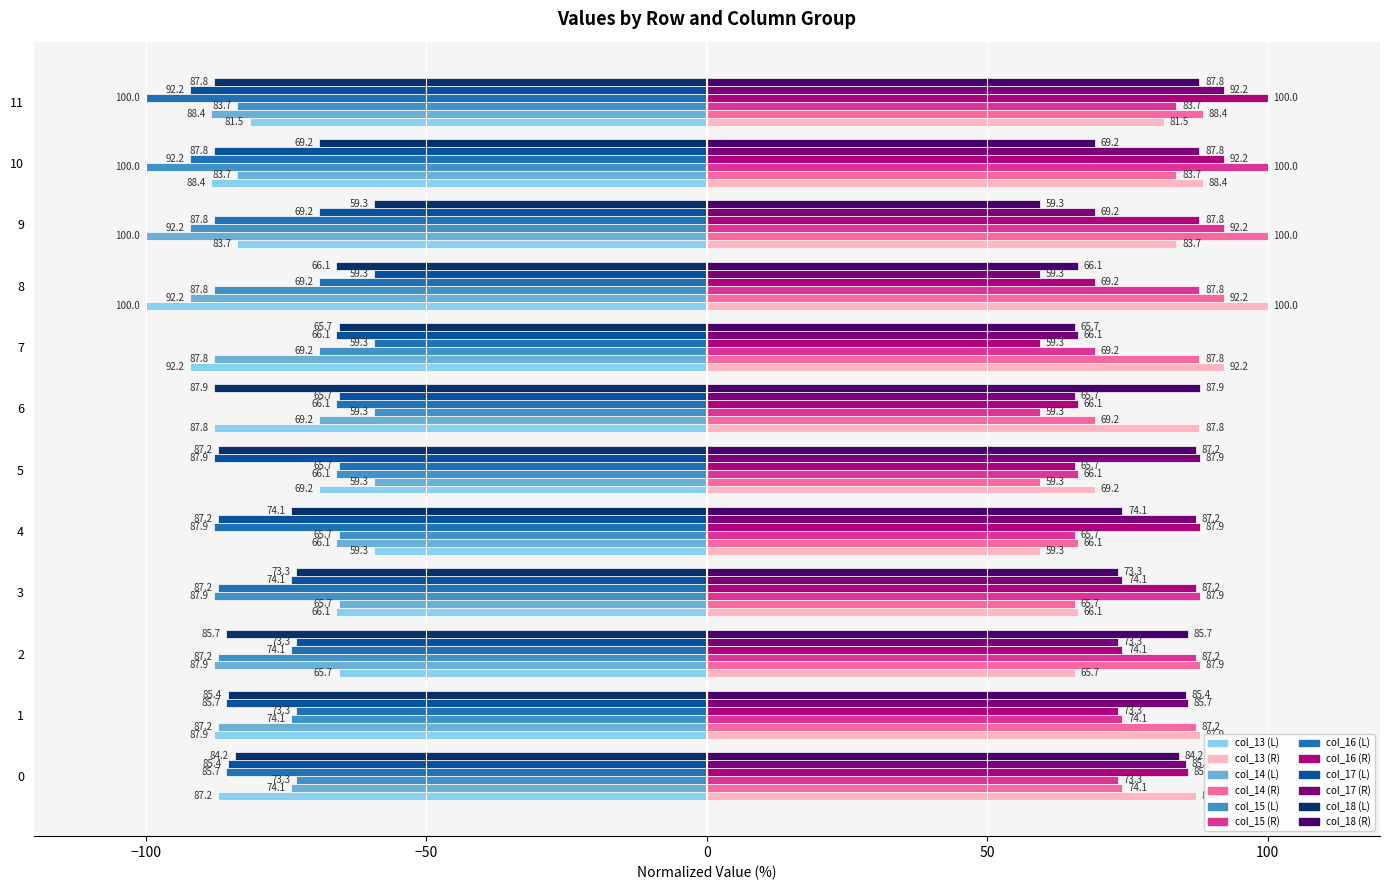

How many distinct data groups are displayed?

12